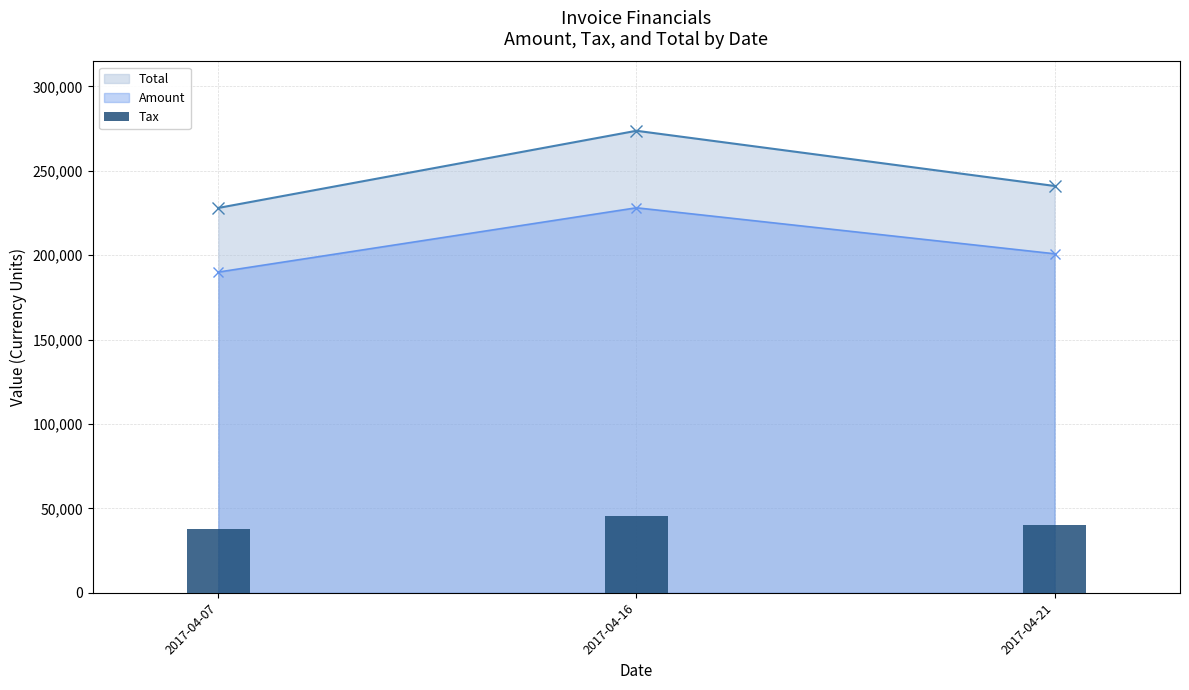

At which label is Total closest to 250847?

2017-04-21